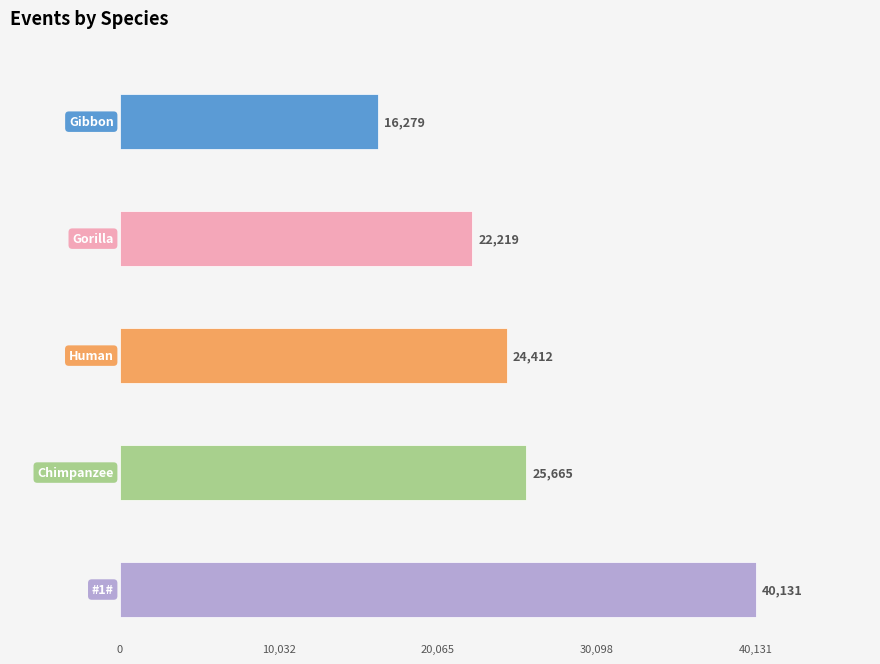

How many bars are there in each group?

5